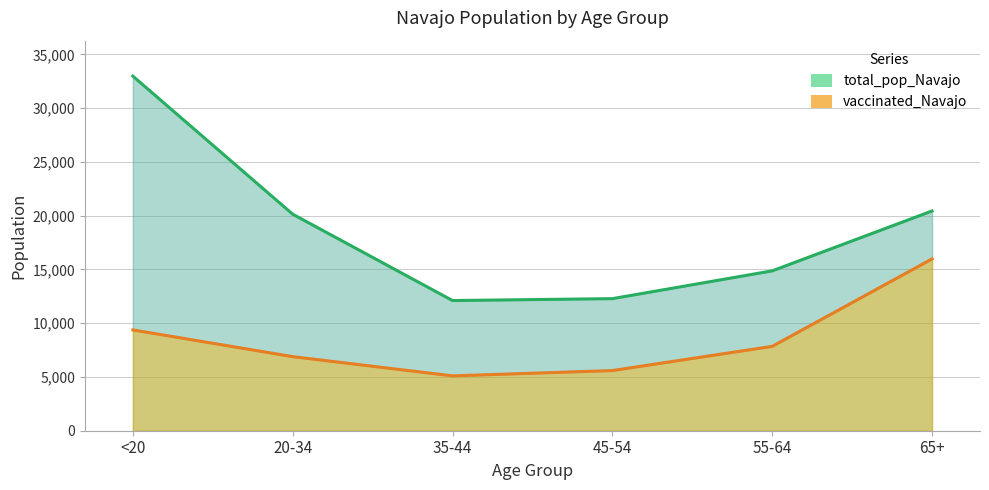

What is the sum of the total_pop_Navajo values at 35-44 and 55-64?

26976